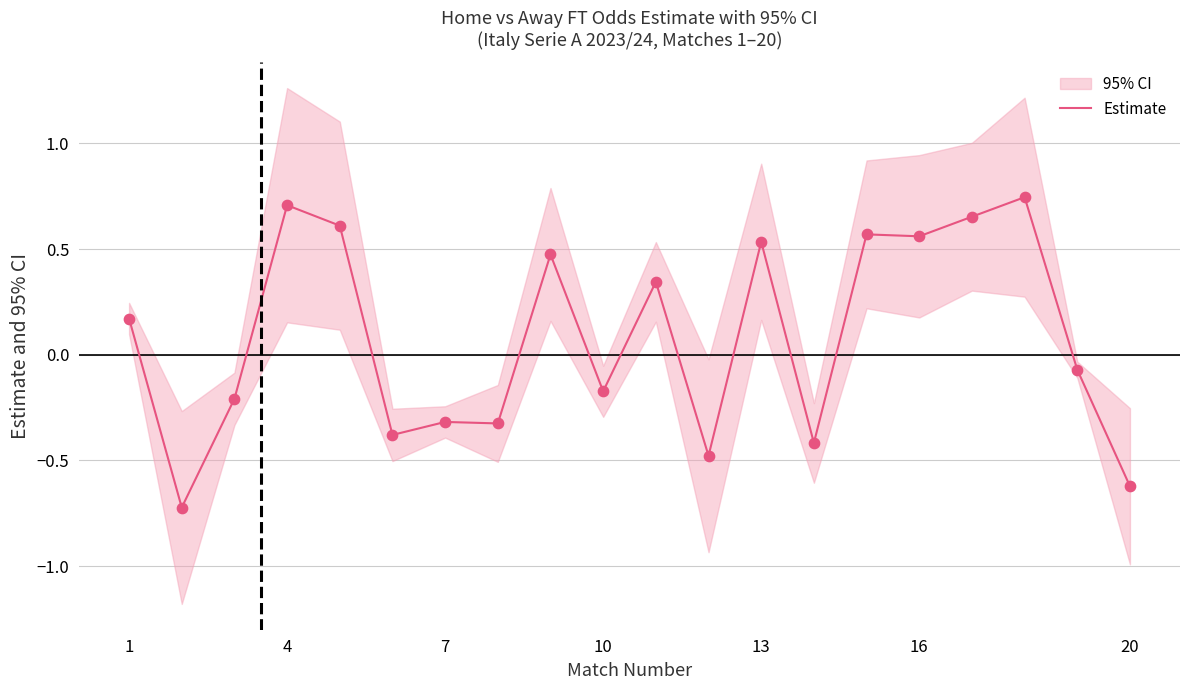

True or false: Estimate has a value of 0.9 at 16.

False